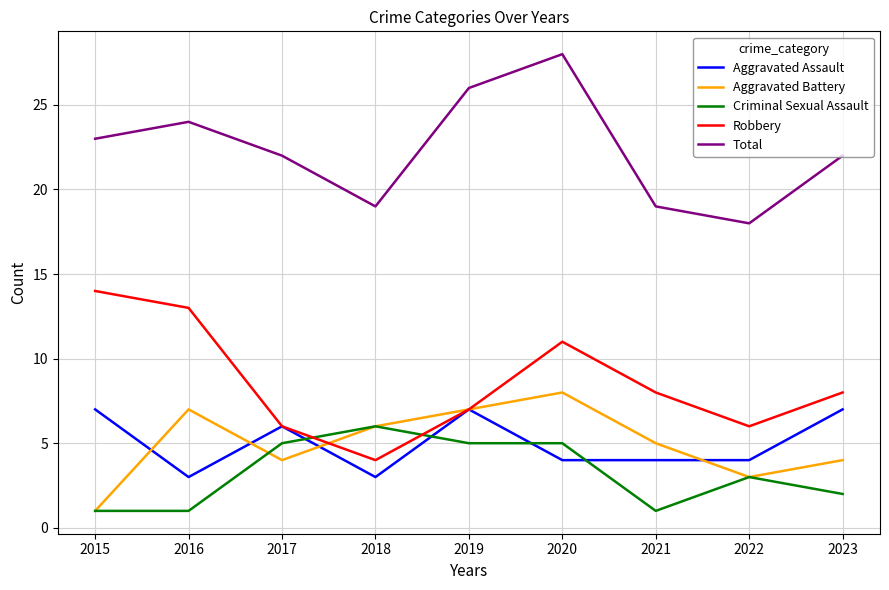

What is the sum of all Aggravated Assault values?

45